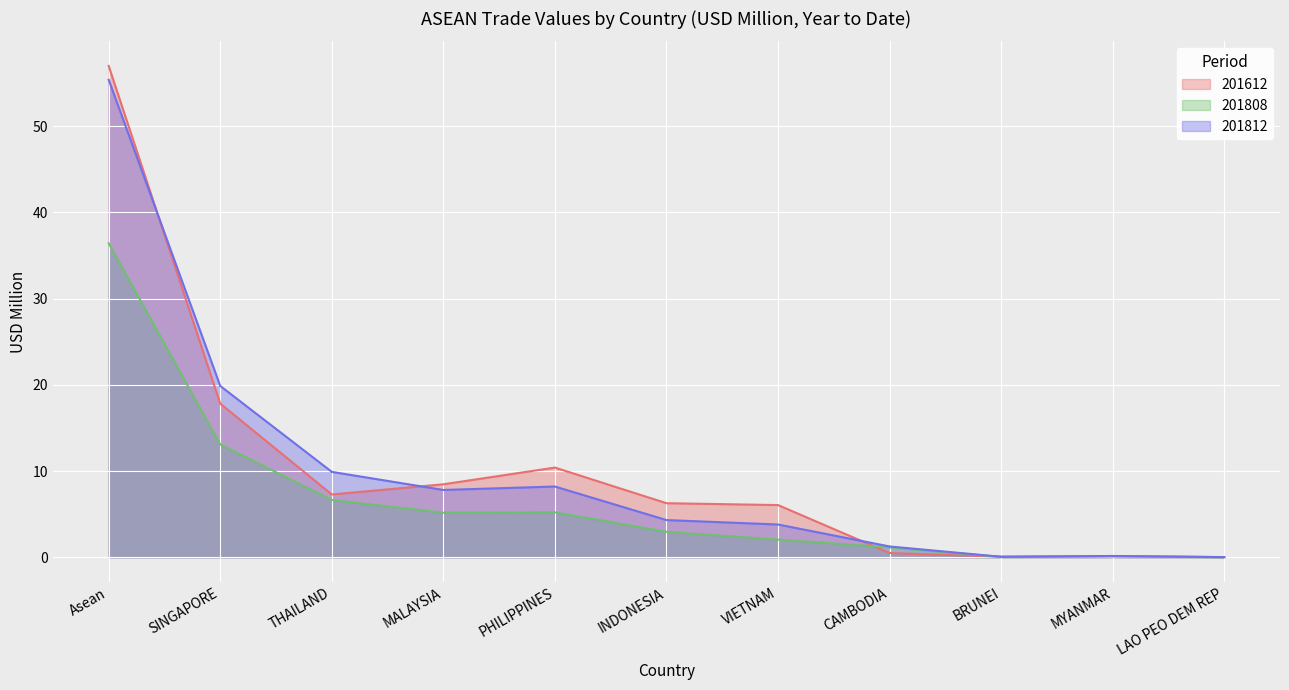

Between BRUNEI and Asean, which is larger?

Asean